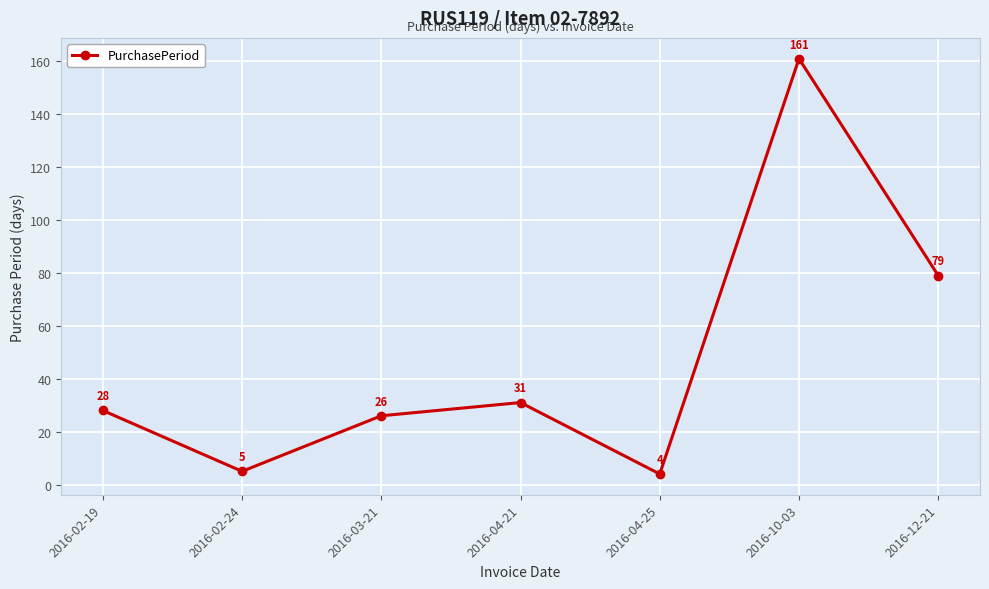

Reading left to right, list all the values displayed in this chart.

2016-02-19=28	2016-02-24=5	2016-03-21=26	2016-04-21=31	2016-04-25=4	2016-10-03=161	2016-12-21=79